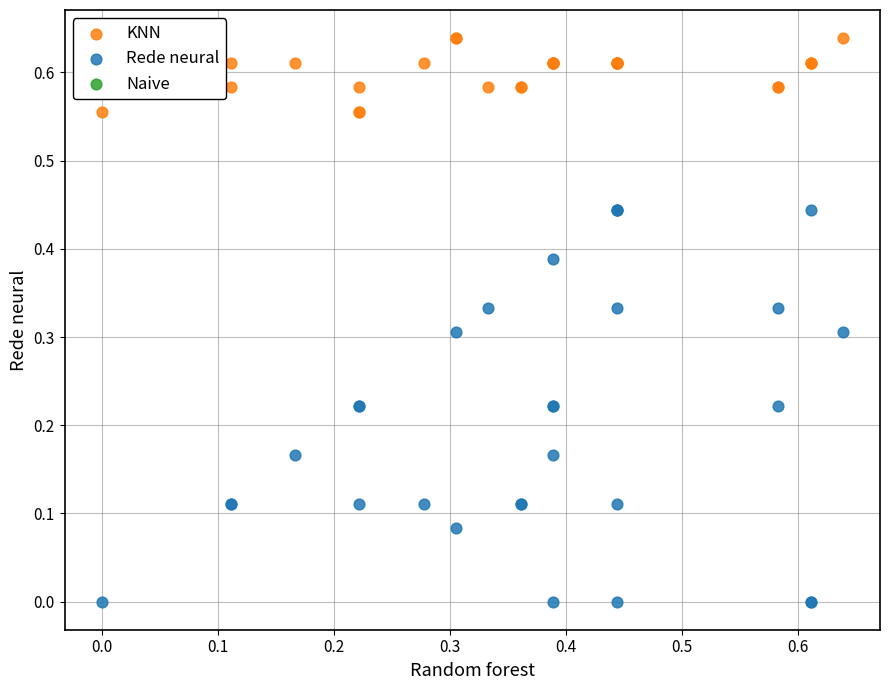

Which series reaches the maximum Y coordinate?

KNN